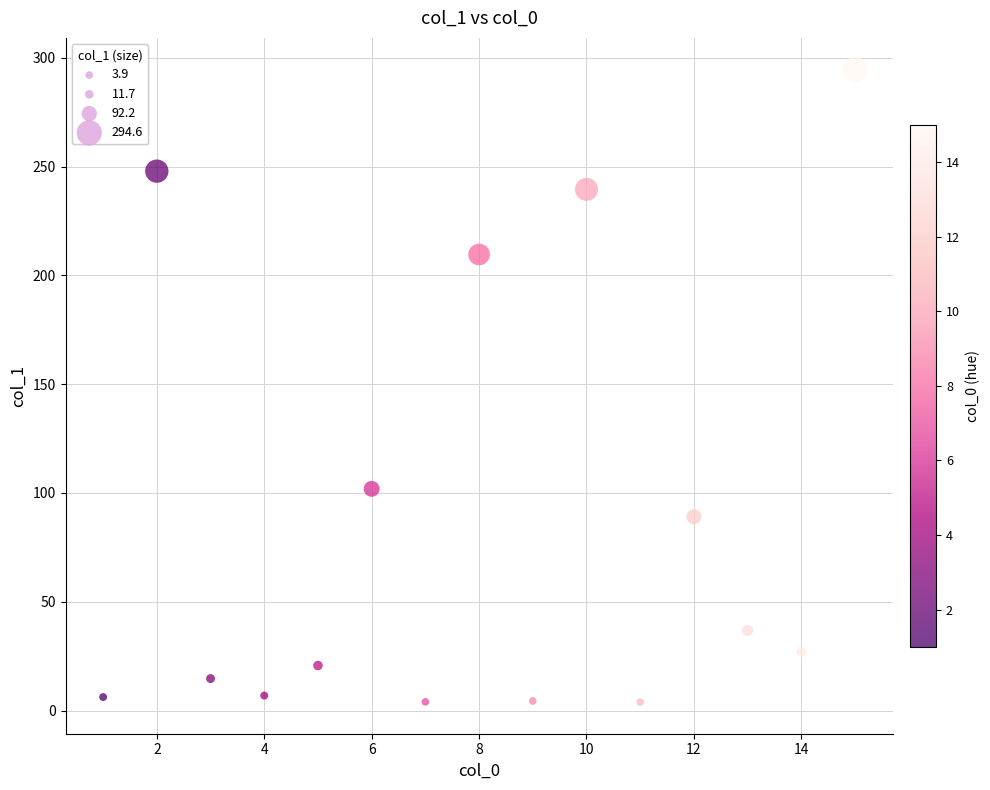

What is the range of Y values (max minus min)?

290.7